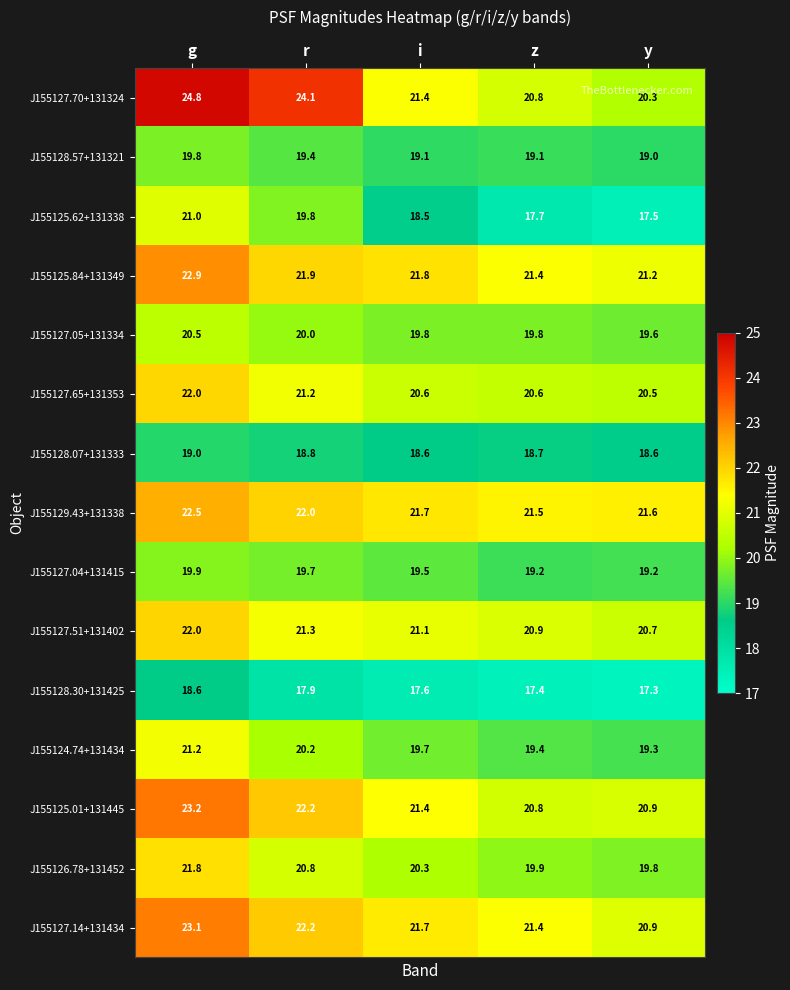

What is the approximate value of J155124.74+131434 at r?

20.2